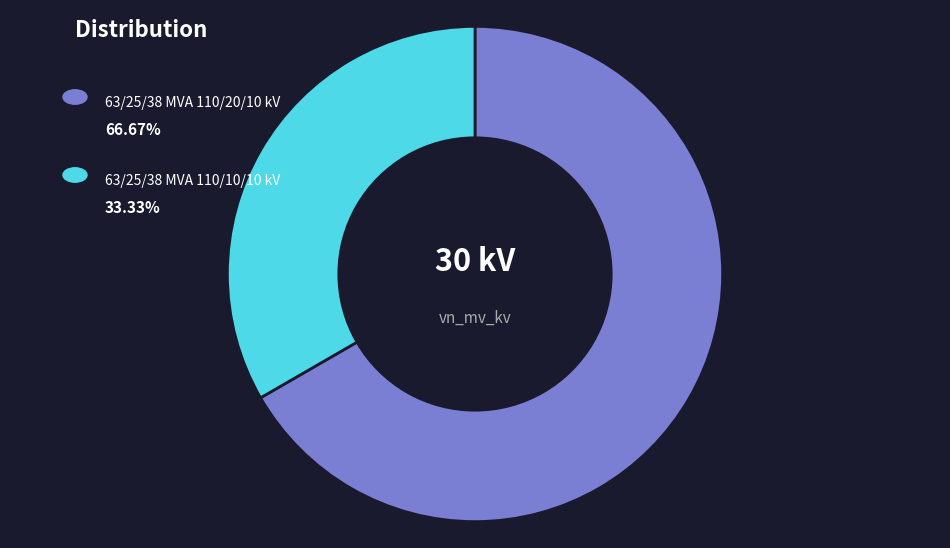

Is there any slice that represents more than half of the pie?

Yes